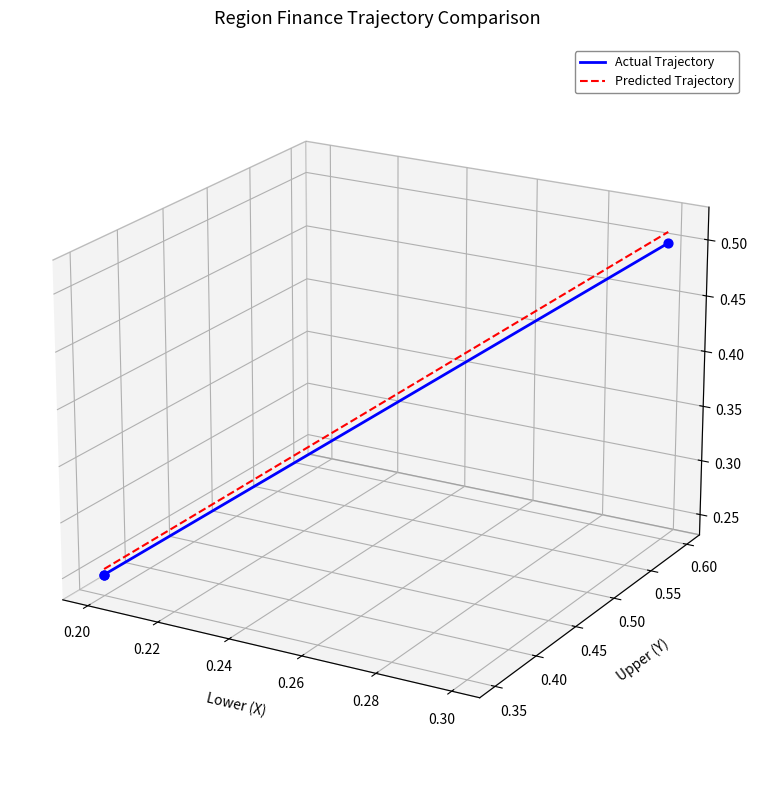

Which series has the widest spread of Y values?

Predicted Trajectory